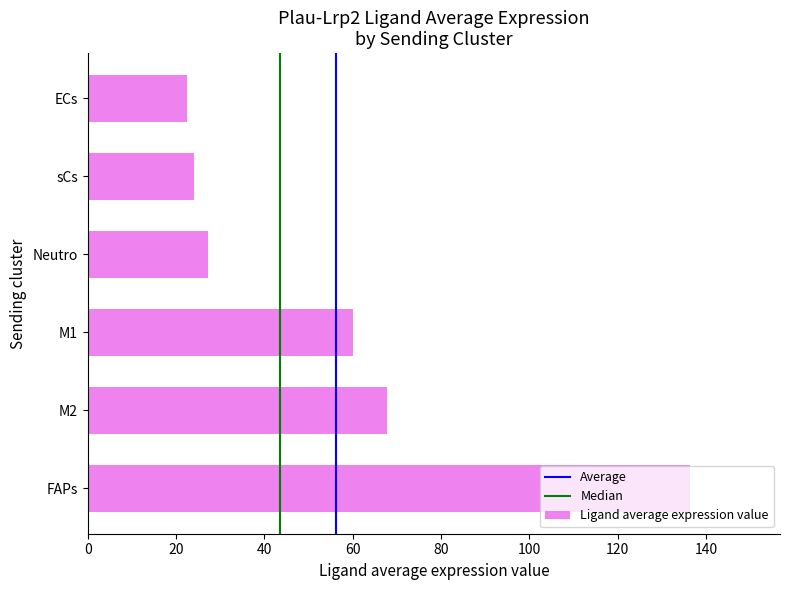

What is the sum of the values at M1 and Neutro?

87.2